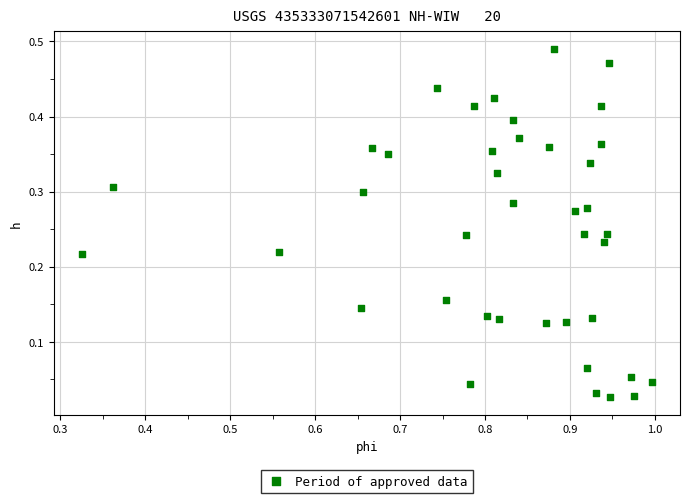

What is the range of X values (max minus min)?

0.7